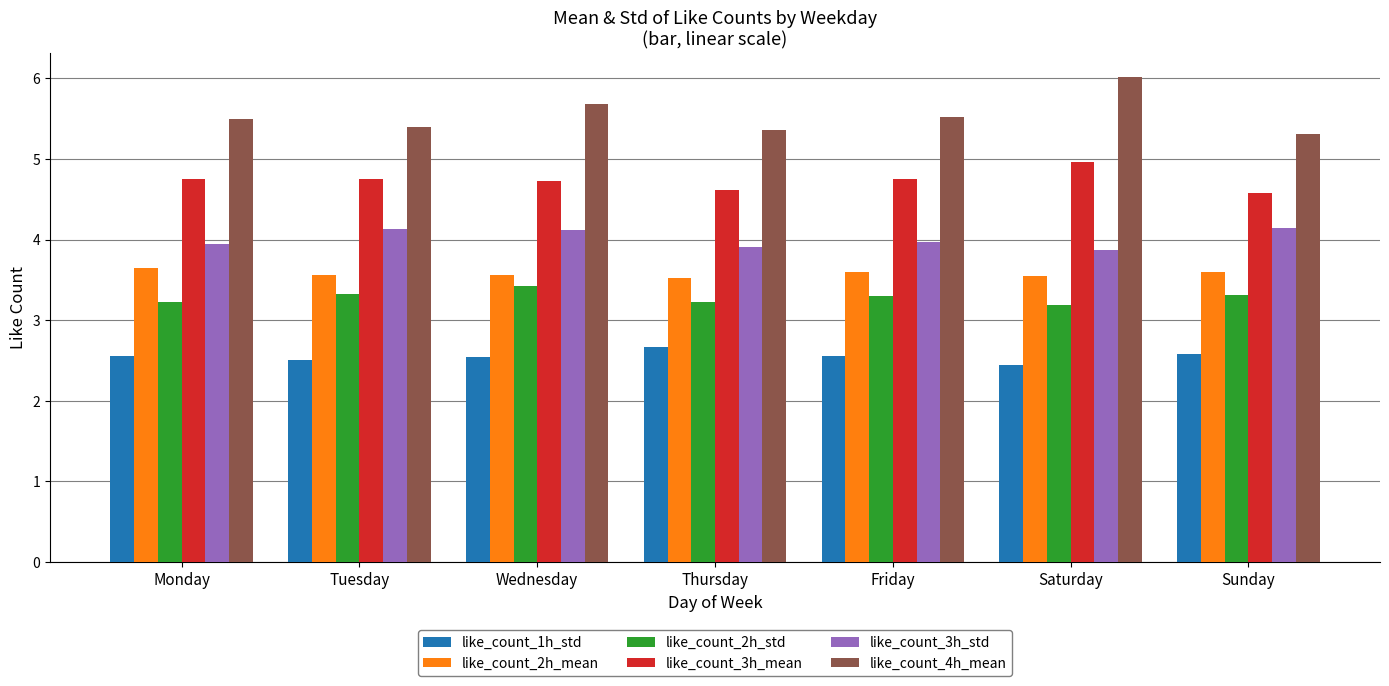

The like_count_1h_std series shows 3.5 at Sunday. True or false?

False